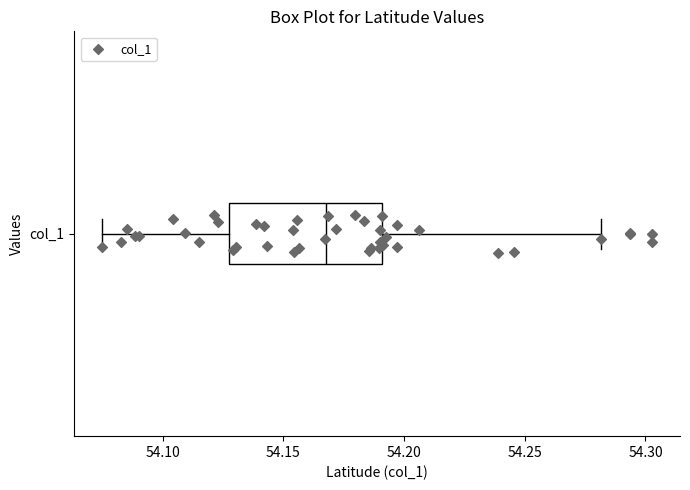

Transcribe this box plot: give where the median line is, the range the box spans, and where the two whiskers end, as read against the x-axis. The values are not printed on the chart, so give them approximately, as read against the axis.

median 54.170, box 54.125 to 54.190, whiskers 54.075 to 54.280